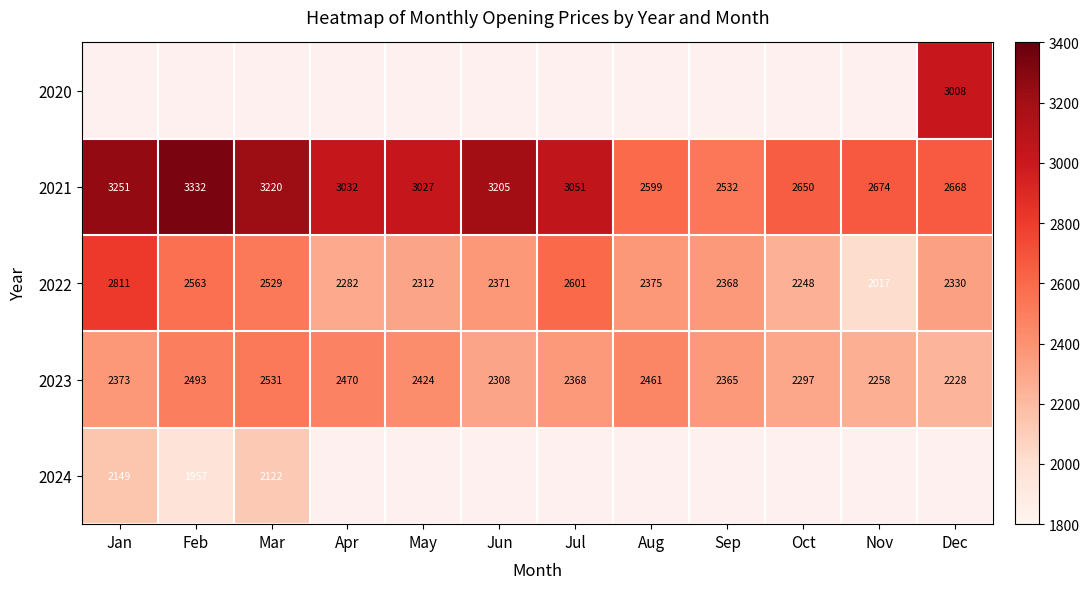

List the labels in order of 2022 value, largest first.

Jan, Jul, Feb, Mar, Aug, Jun, Sep, Dec, May, Apr, Oct, Nov